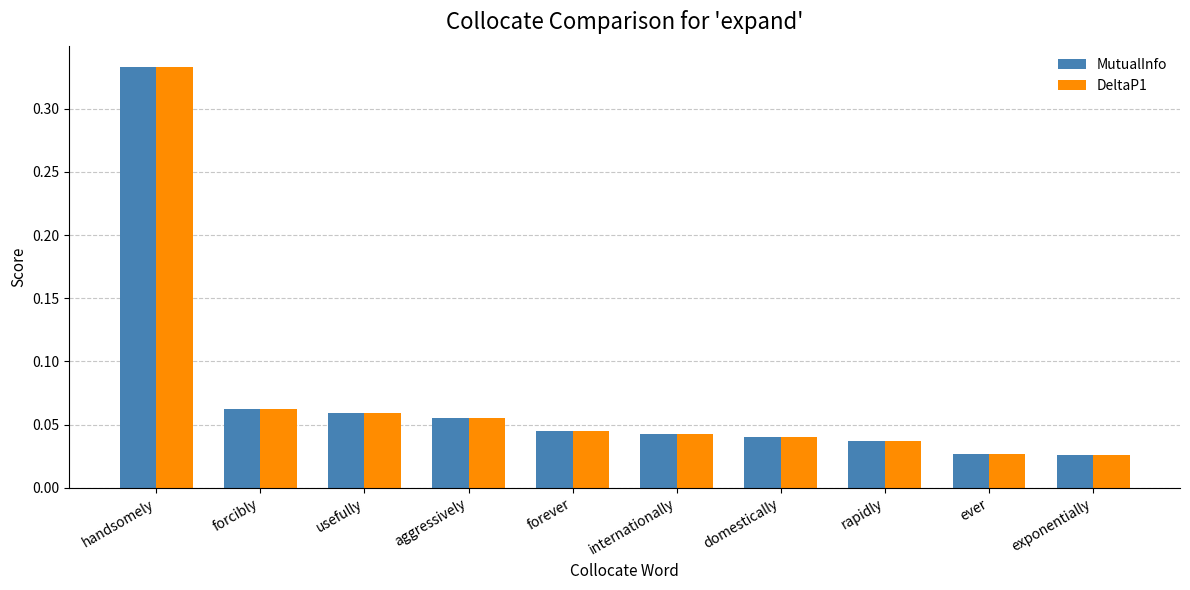

What is the sum of all DeltaP1 values?

0.7